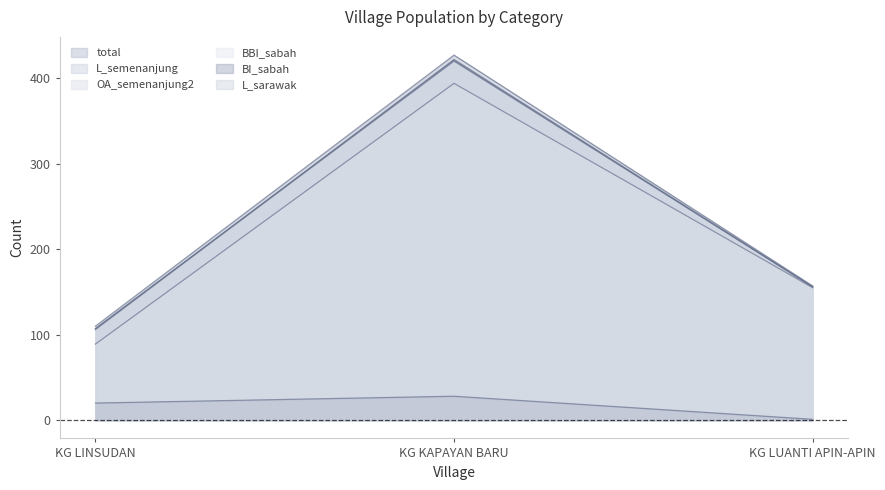

What is the label of the 1st point from the left?

KG LINSUDAN